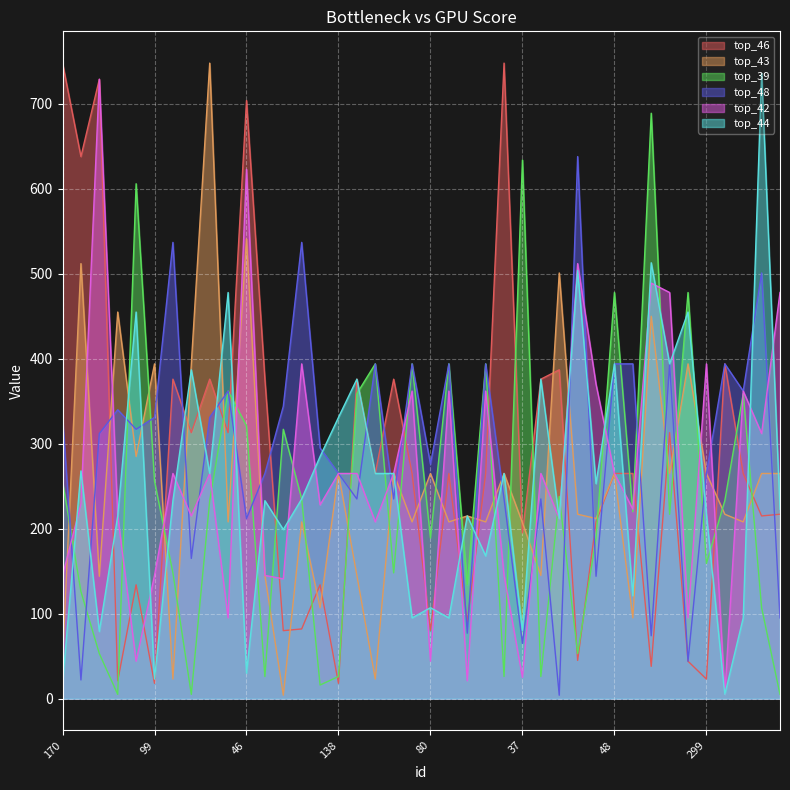

Is it true that top_43 equals 23 at 223?

True